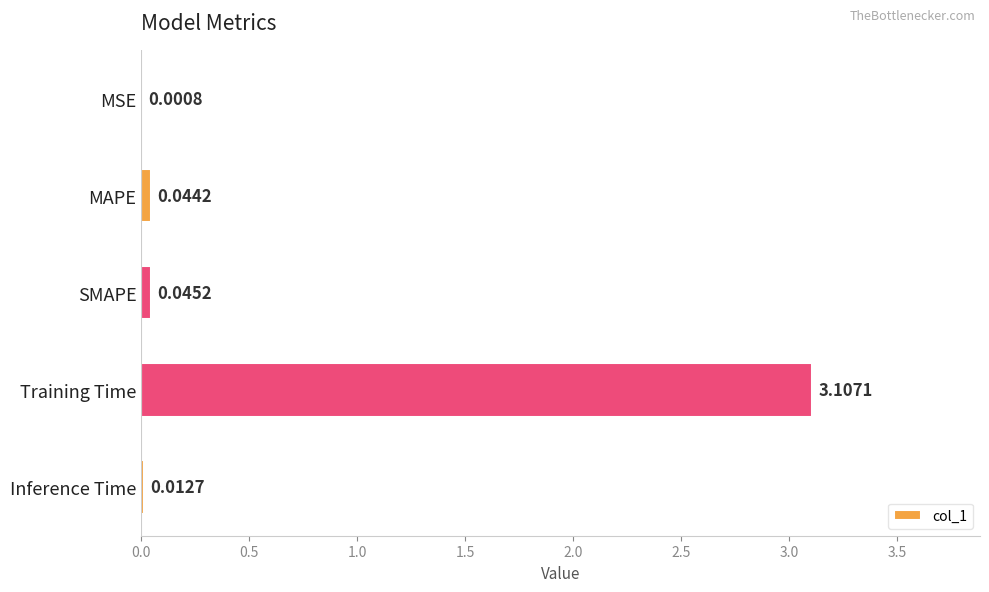

Count the number of data series in this chart.

1